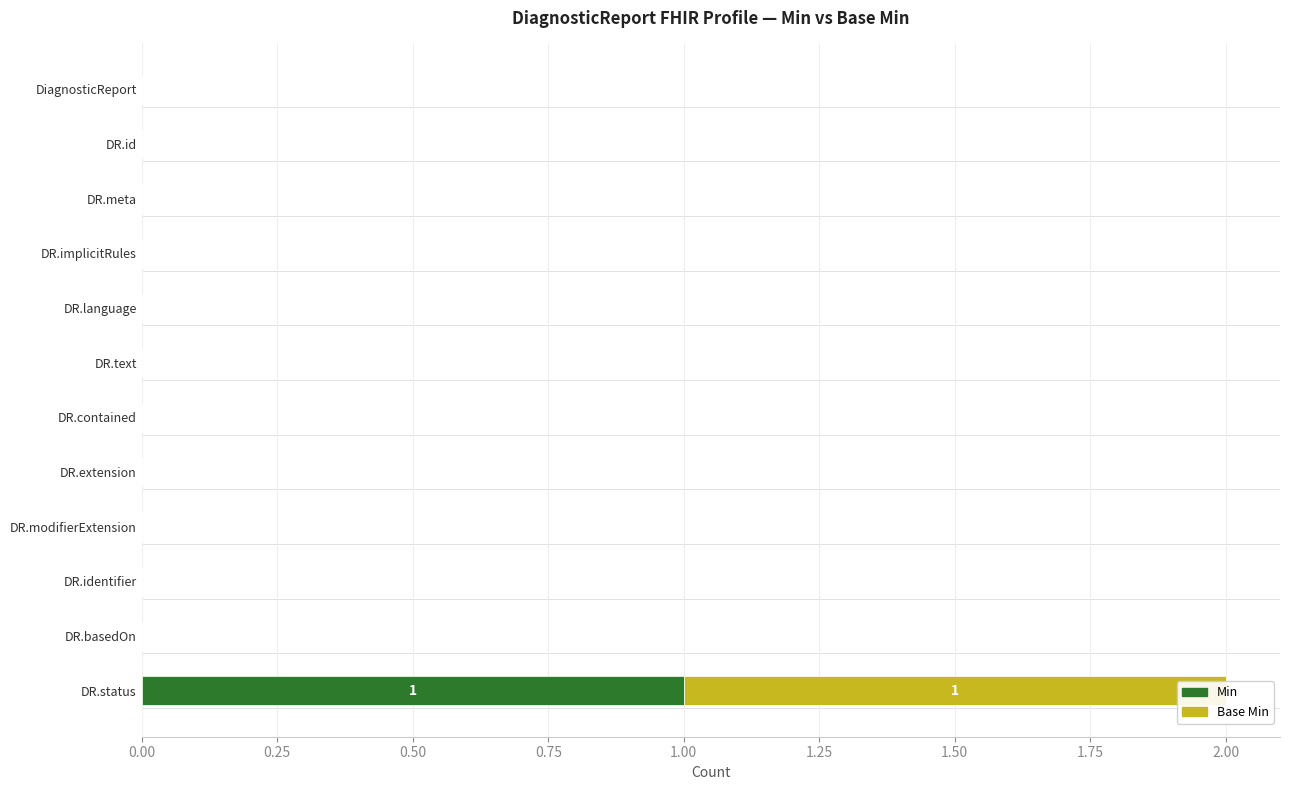

What is the difference between the maximum and second lowest values in the Min series?

1